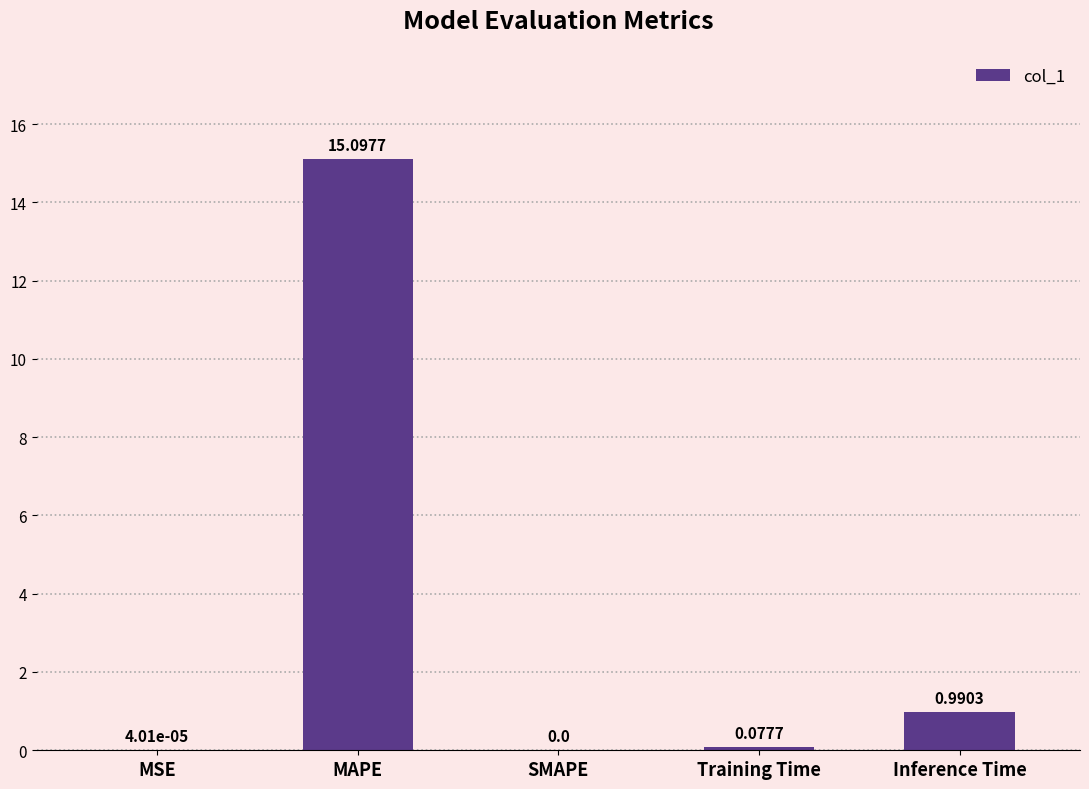

Are the bars horizontal?

No